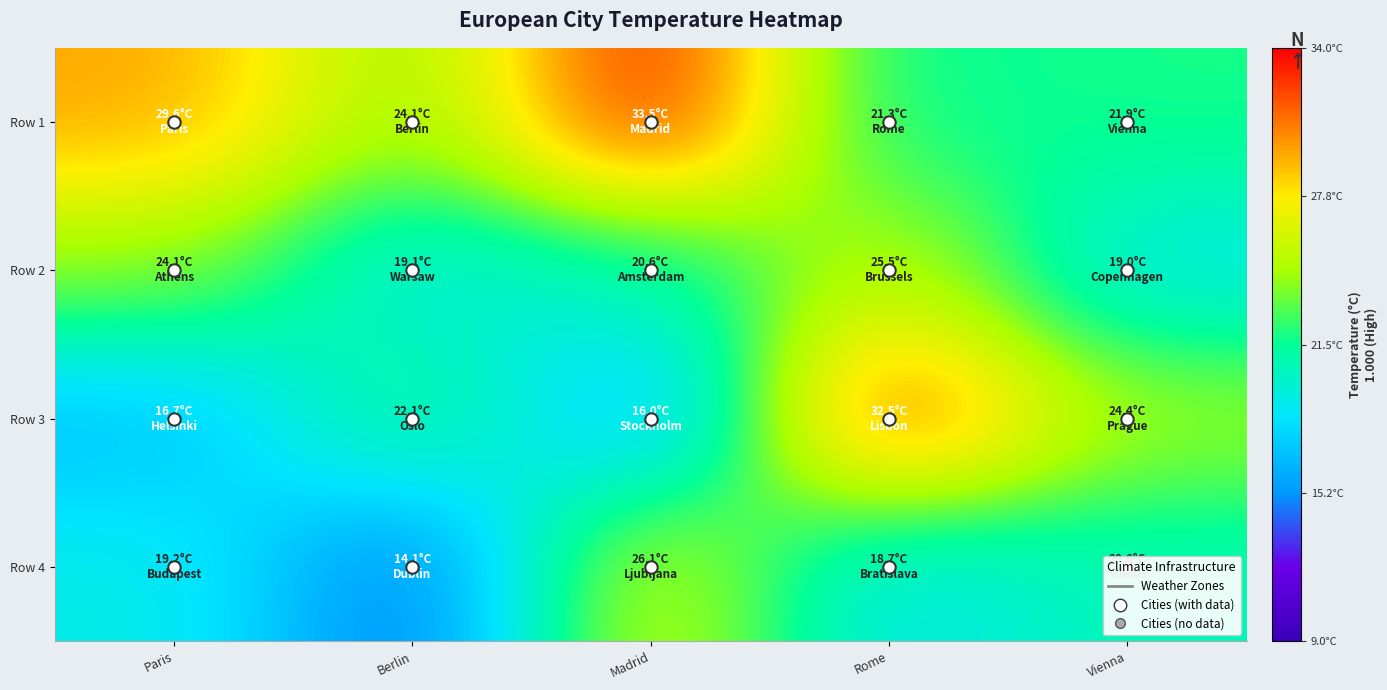

Reading left to right, what are all the values shown in this chart?

Row 1: Paris=29.6	Berlin=24.1	Madrid=33.5	Rome=21.3	Vienna=21.9
Row 2: Paris=24.1	Berlin=19.1	Madrid=20.6	Rome=25.5	Vienna=19.0
Row 3: Paris=16.7	Berlin=22.1	Madrid=16.0	Rome=32.5	Vienna=24.4
Row 4: Paris=19.2	Berlin=14.1	Madrid=26.1	Rome=18.7	Vienna=20.6